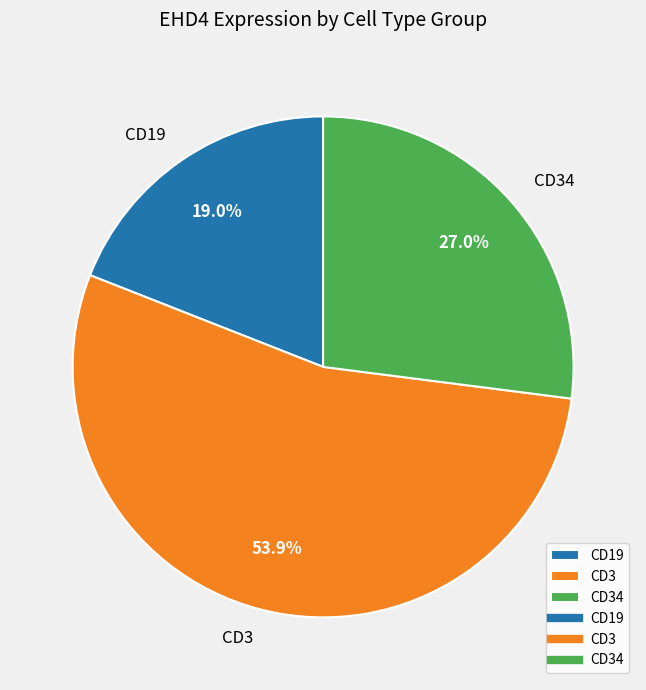

Is there a majority slice in this chart?

Yes